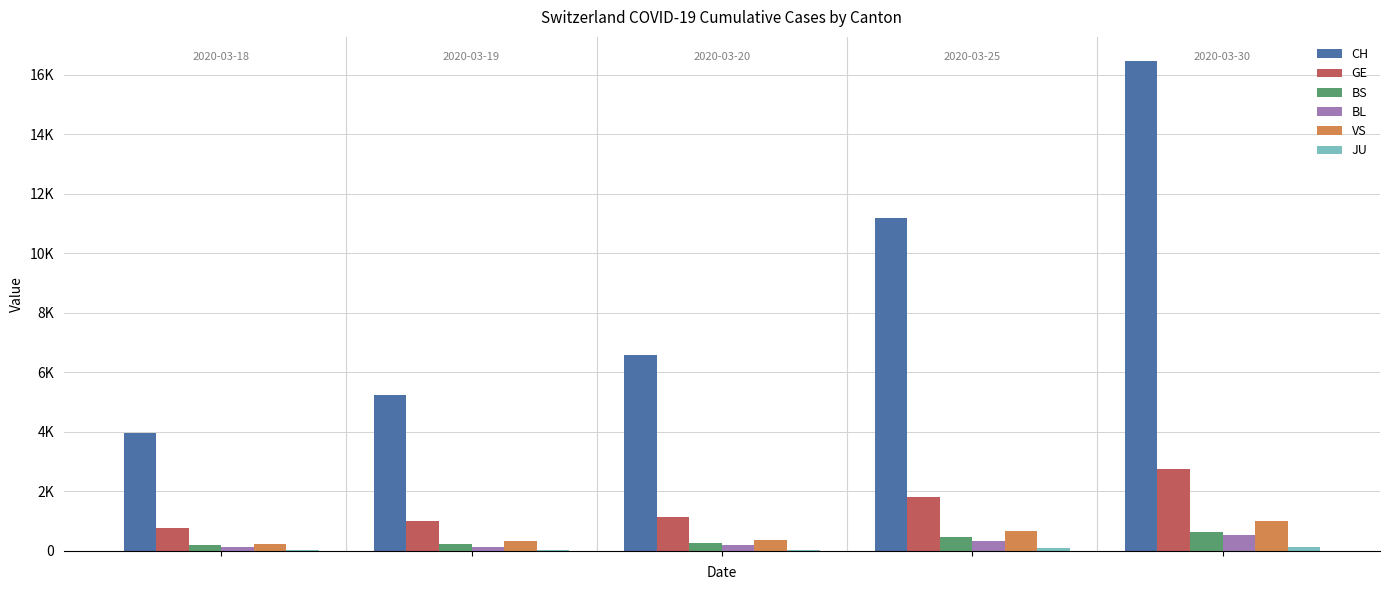

What is the difference between the maximum and minimum values in the GE series?

1995